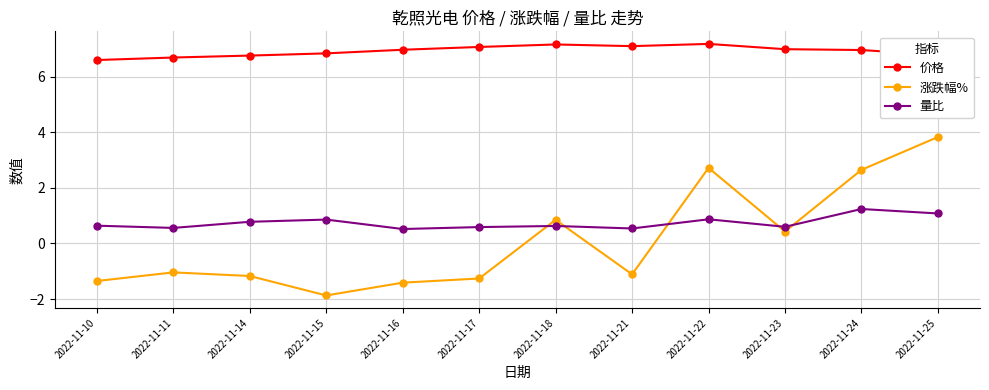

At which label does 涨跌幅% first exceed -1?

2022-11-18